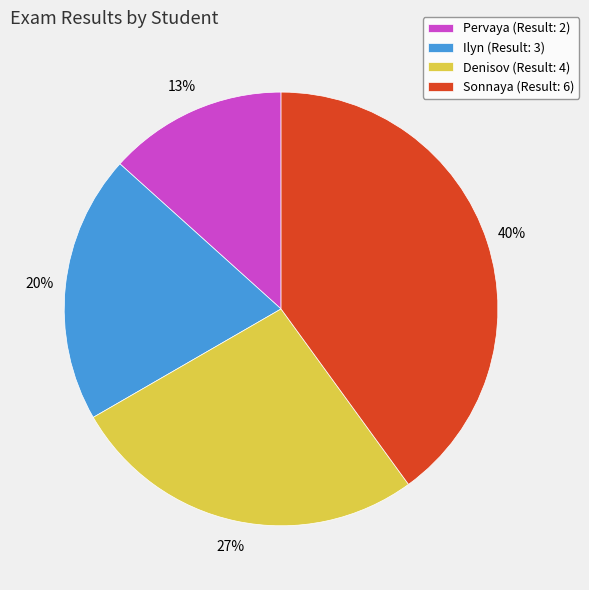

To the nearest percent, what is the combined percentage of Ilyn and Denisov?

47%